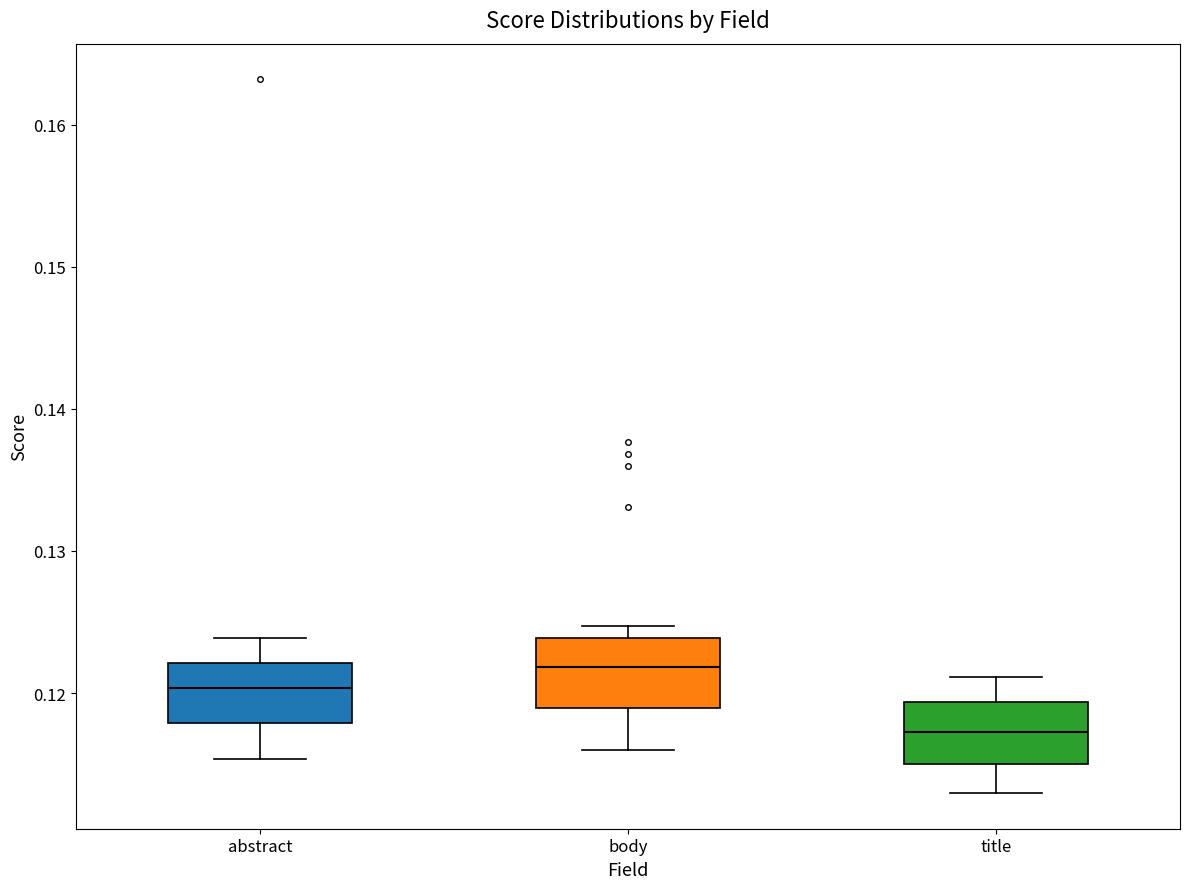

Where does the lower whisker of the box for abstract end on the y-axis? The values are not printed on the chart, so give them approximately, as read against the axis.

0.115